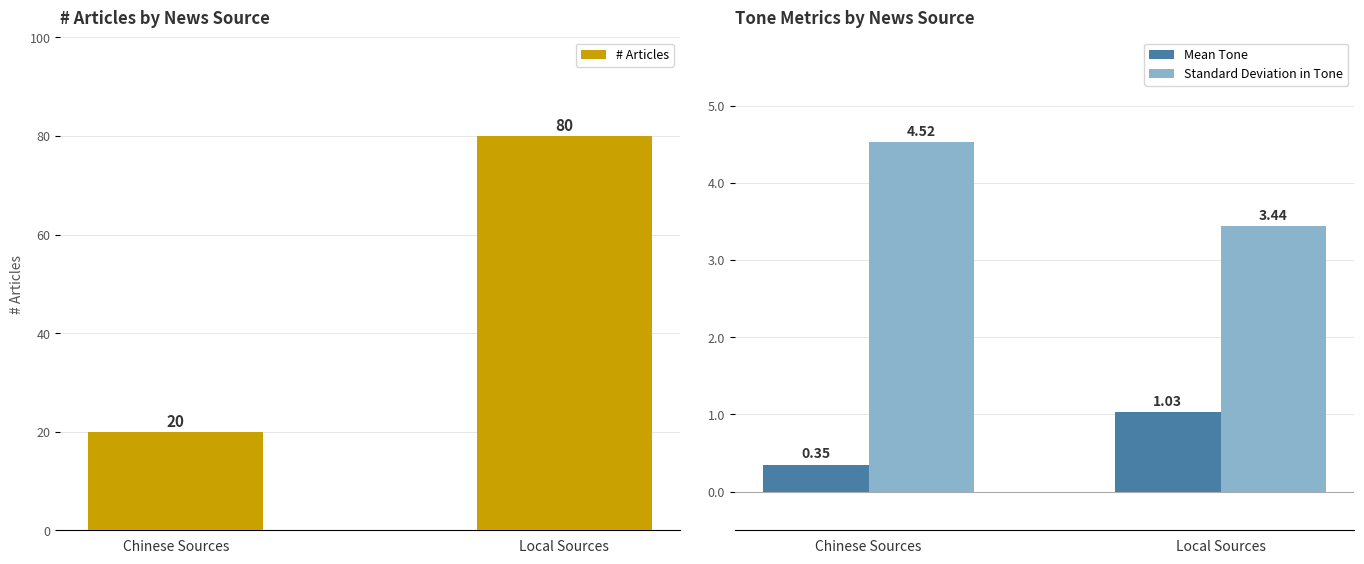

Rank the series by their maximum value, from lowest to highest.

Mean Tone, Standard Deviation in Tone, # Articles